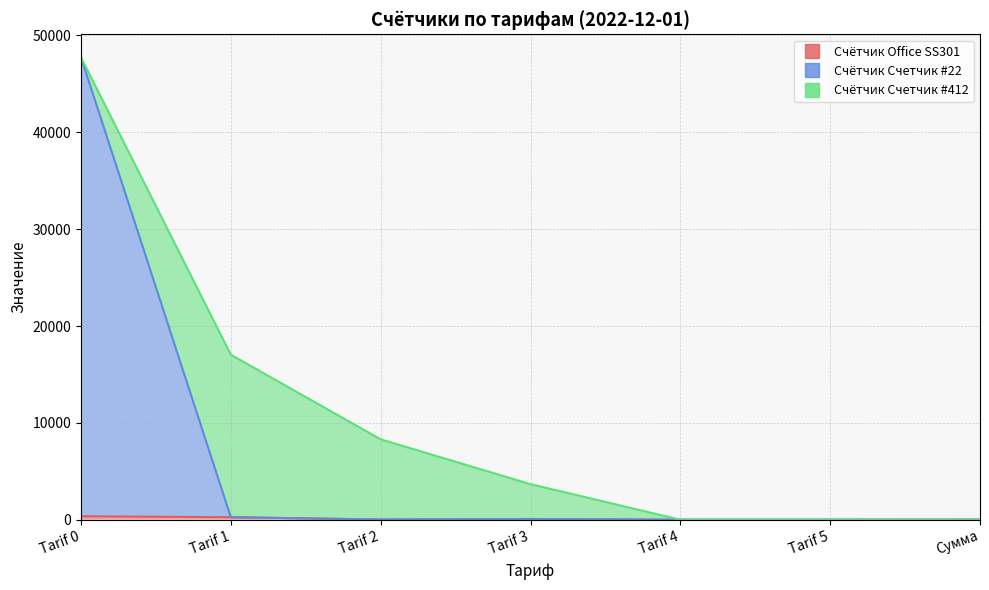

Which category has the highest value in the Счётчик Office SS301 series?

Tarif 0